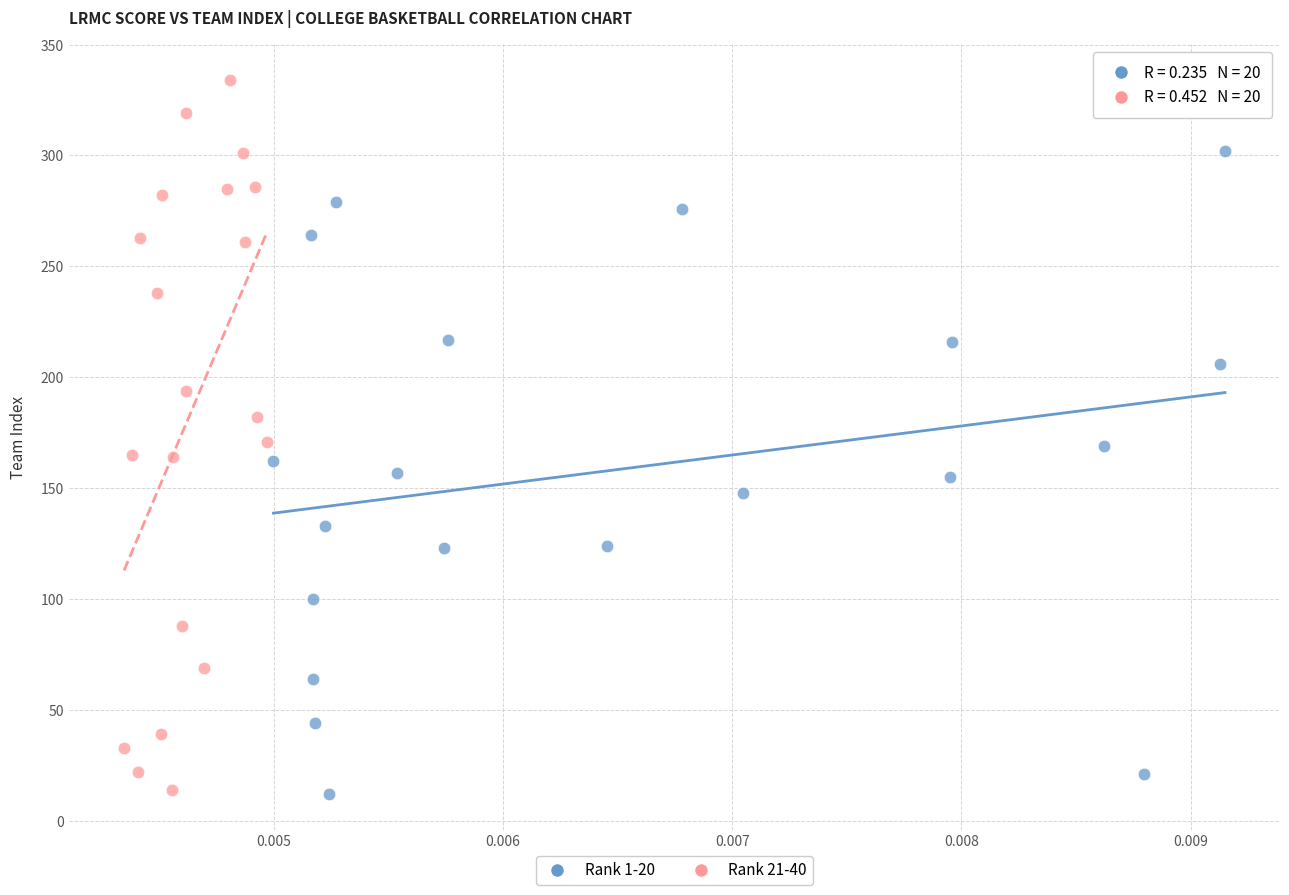

Which series reaches the maximum Y coordinate?

Rank 21-40